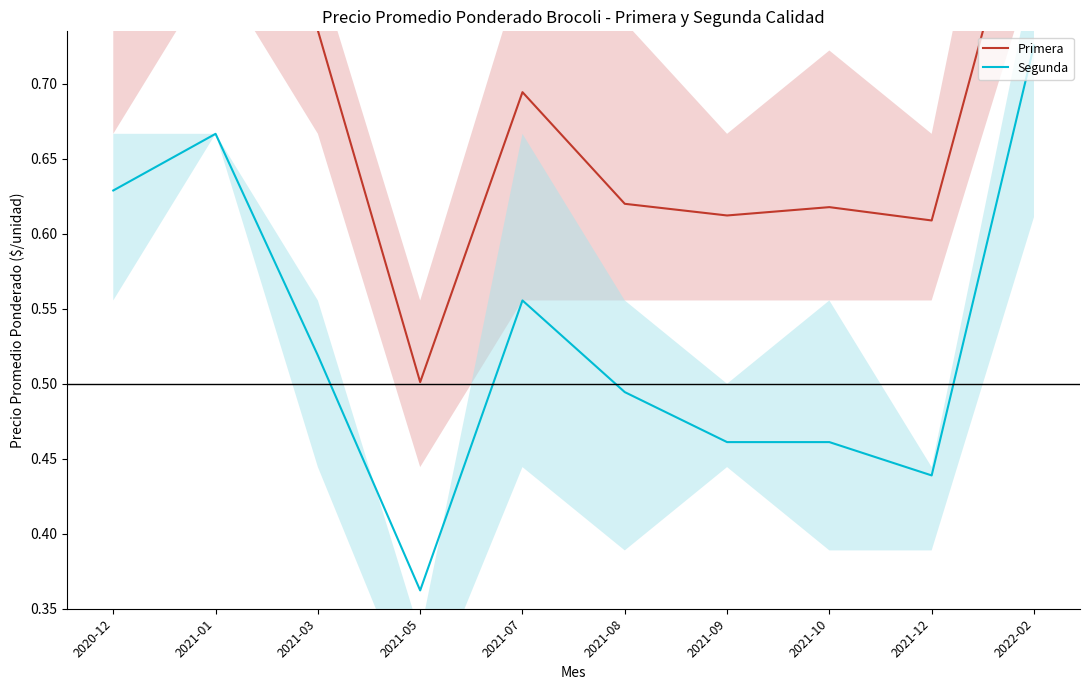

Reading right to left, transcribe all the data shown in this chart.

Primera: 0.9	0.6	0.6	0.6	0.6	0.7	0.5	0.7	0.8	0.8
Segunda: 0.7	0.4	0.5	0.5	0.5	0.6	0.4	0.5	0.7	0.6